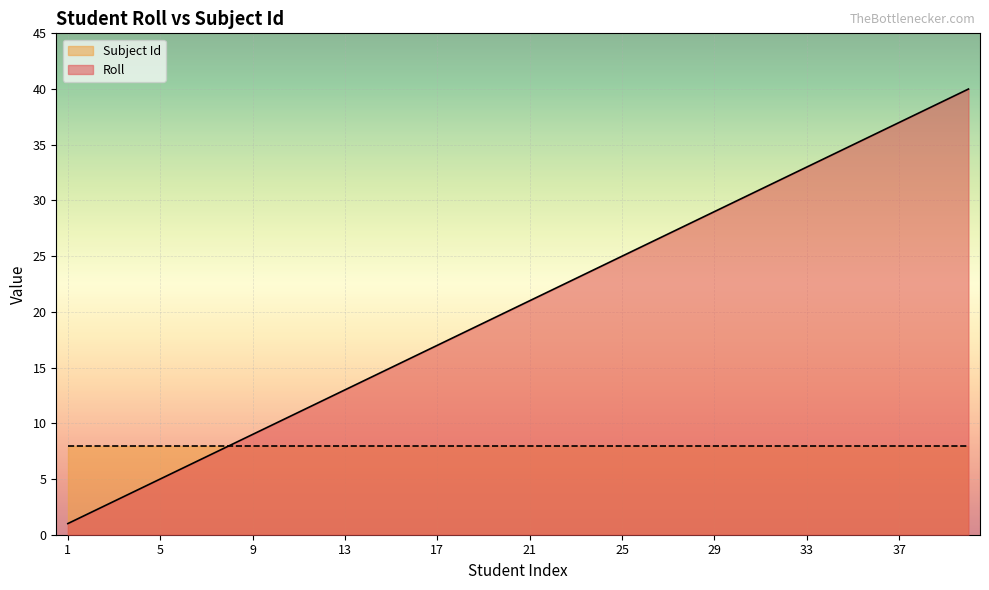

What is the ratio of the value at 9 to the value at 32?

0.3